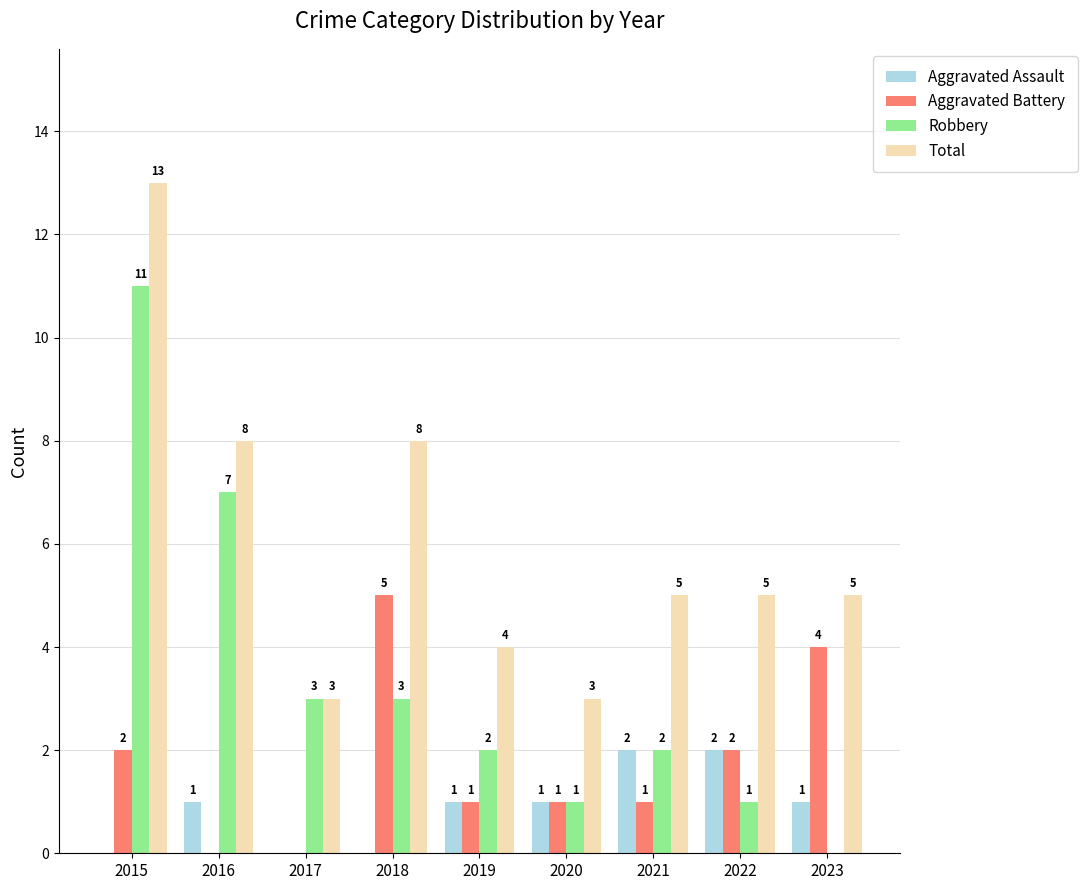

What is the greatest value displayed?

13